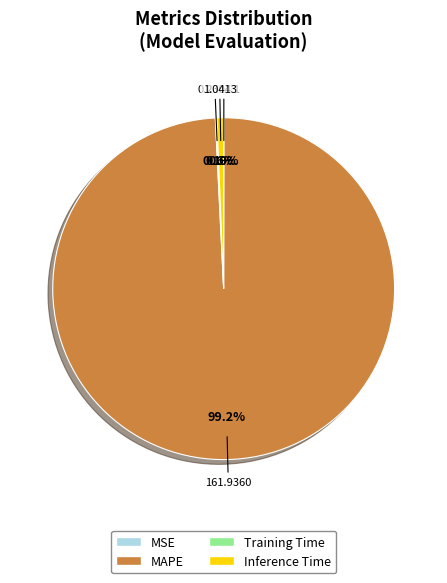

Does any single category account for the majority?

Yes